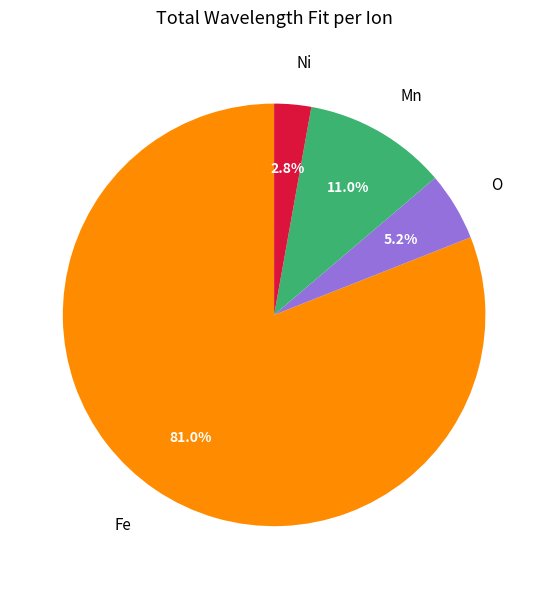

Which slice is the largest?

Fe